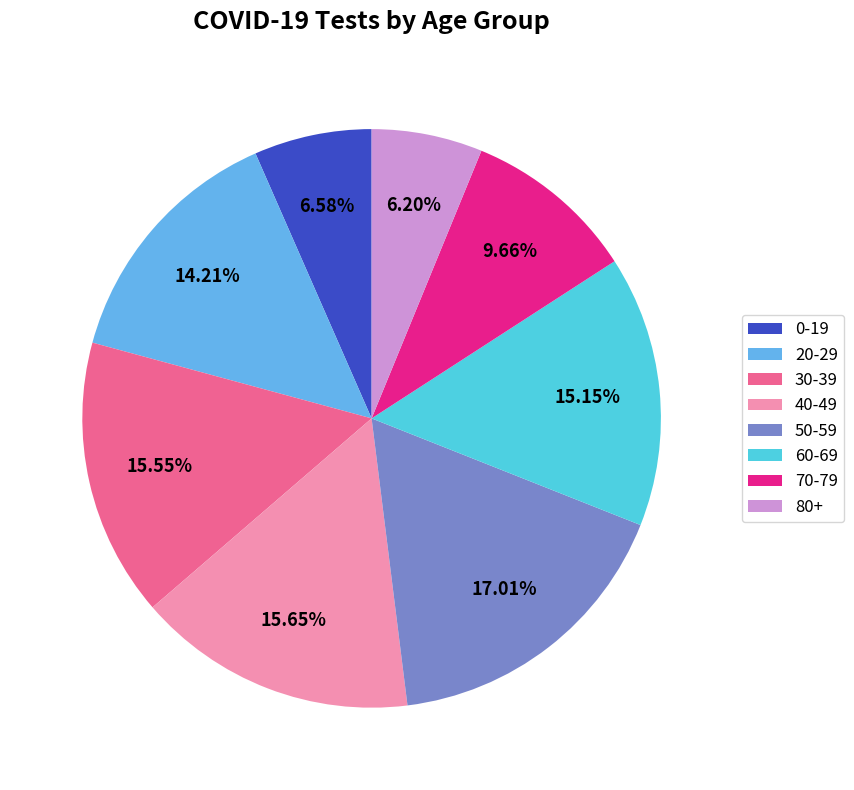

How much of the chart is everything except 40-49?

84.3%